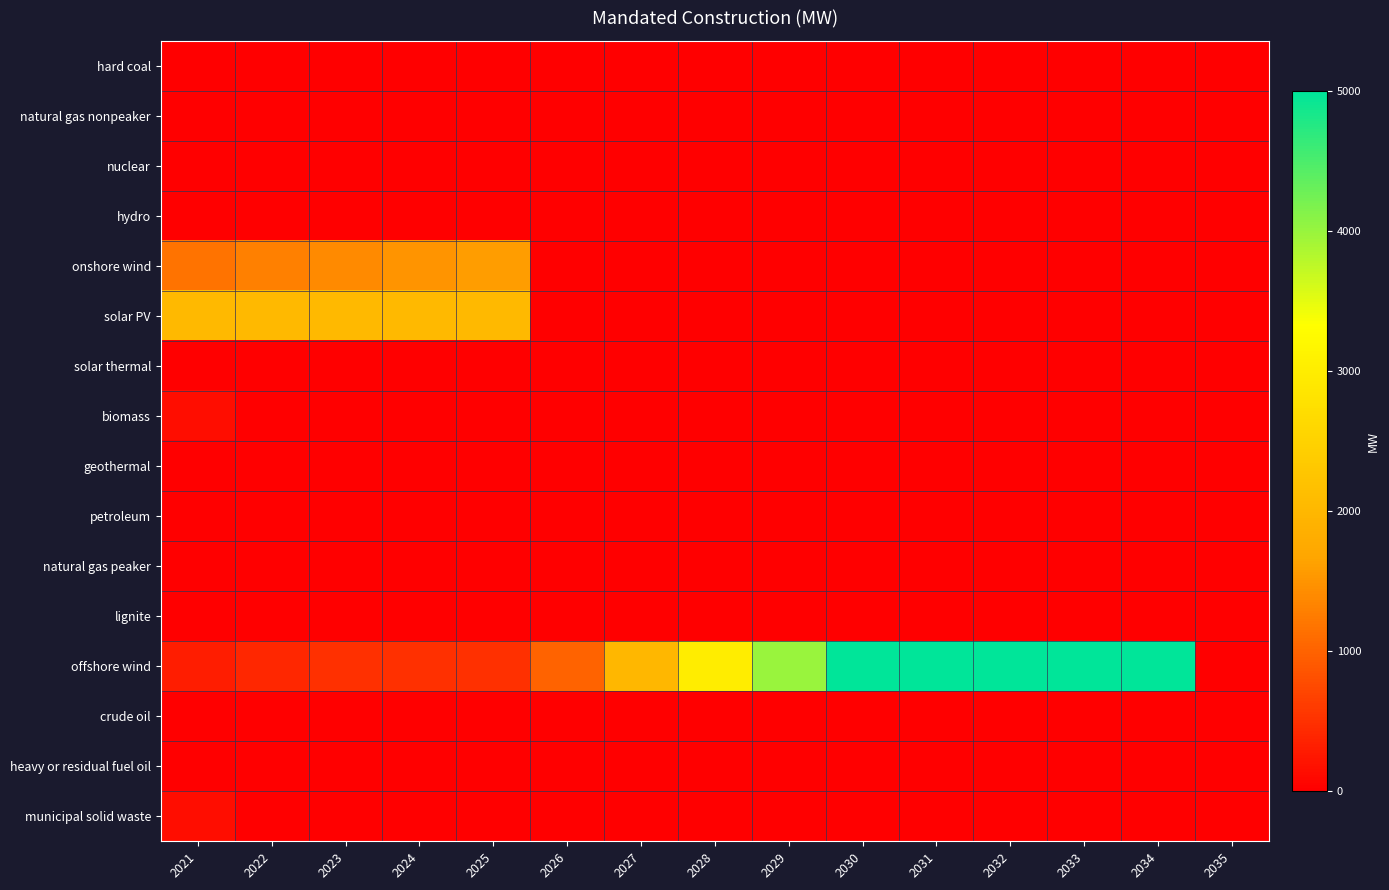

Between 2031 and 2035, which is larger?

2031